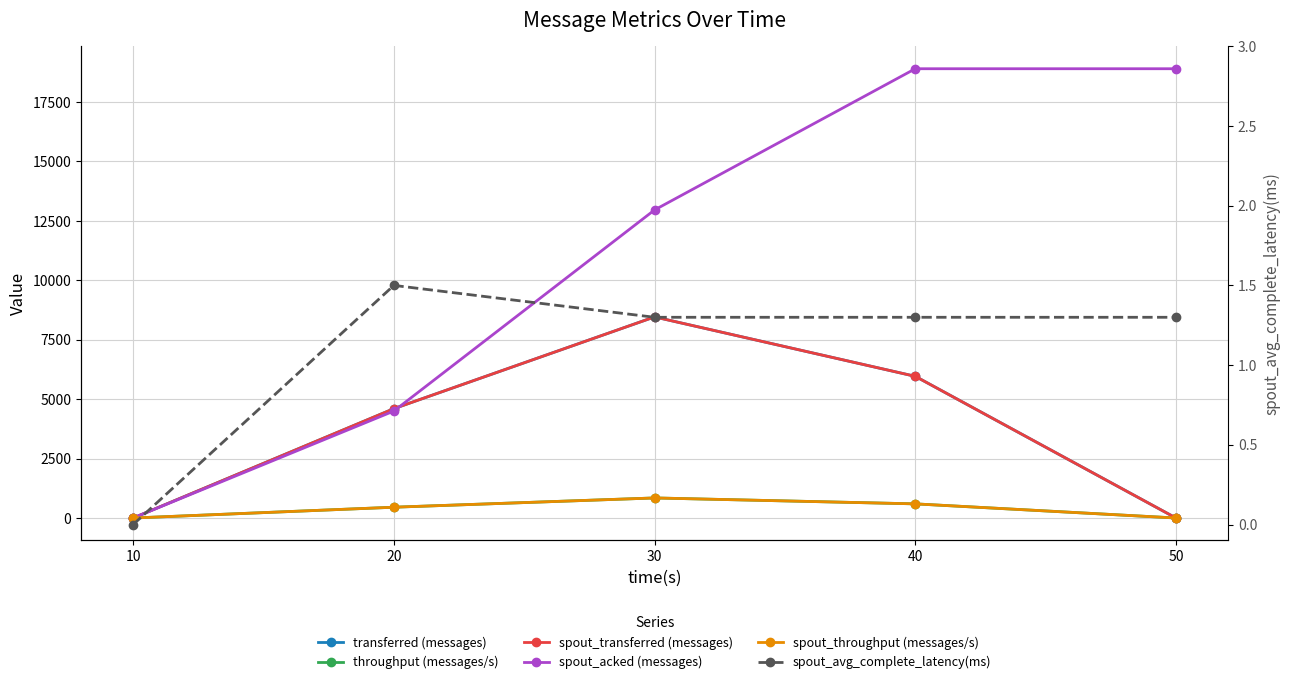

What are all the series names shown in the legend?

transferred (messages), throughput (messages/s), spout_transferred (messages), spout_acked (messages), spout_throughput (messages/s), spout_avg_complete_latency(ms)